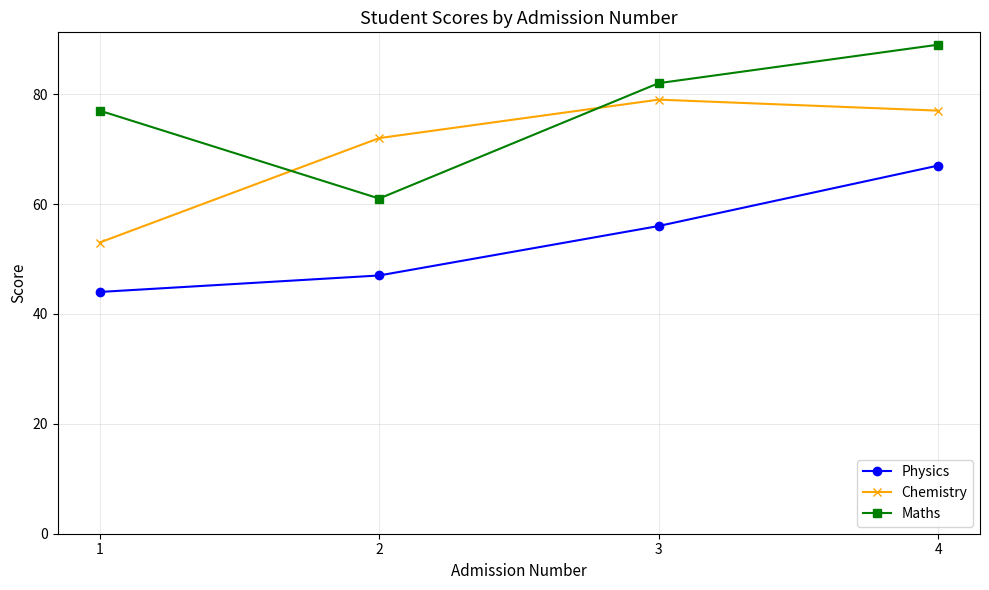

How many data points in Chemistry are less than 77?

2